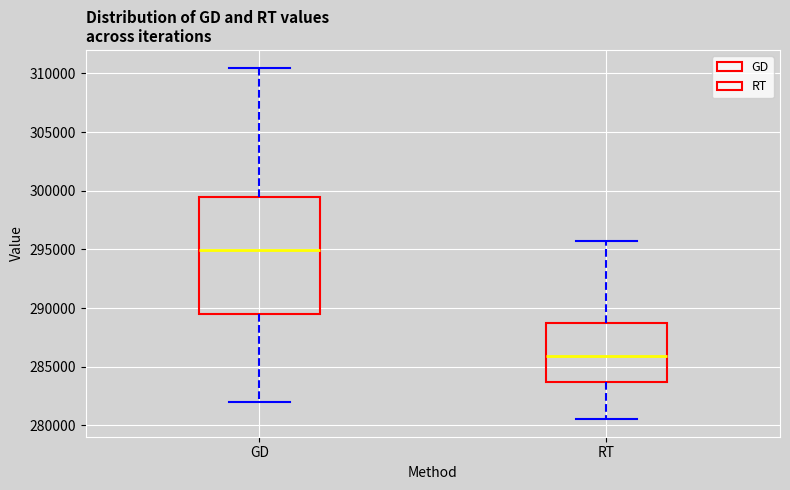

Which box has the lowest median line?

RT